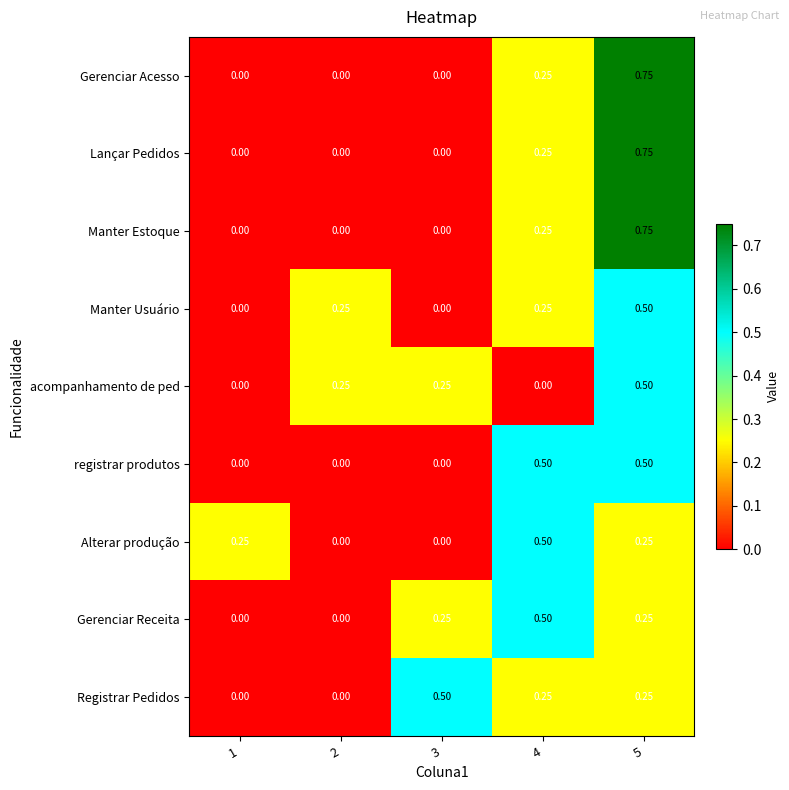

Which series changed the most between 2 and 5?

Gerenciar Acesso